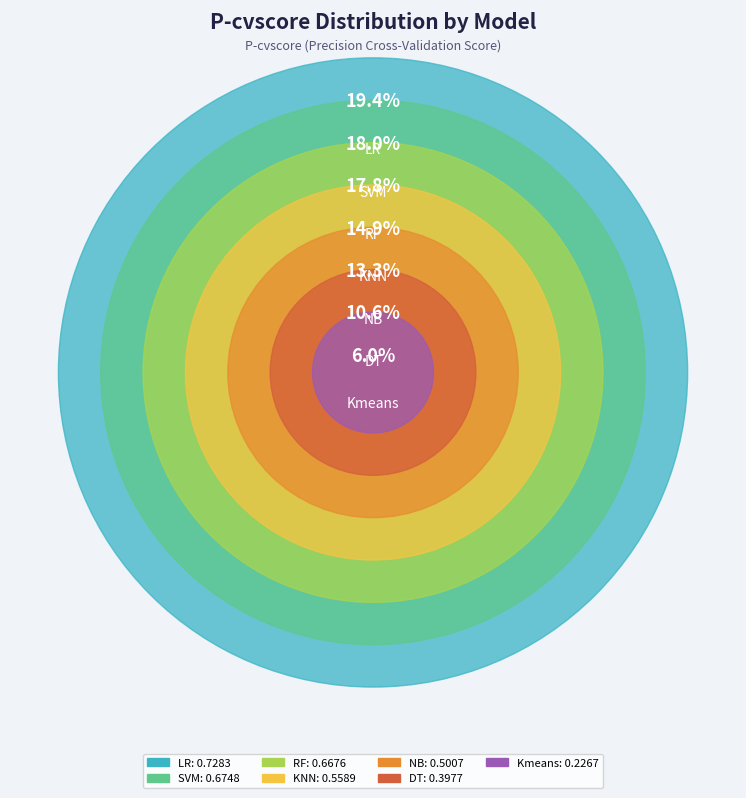

What percentage do Kmeans and RF together represent?

23.8%